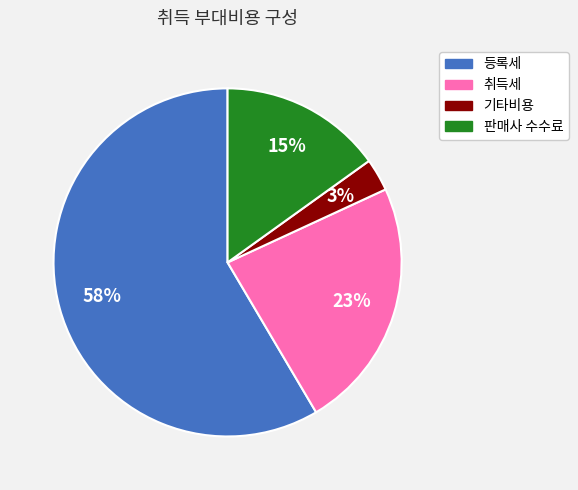

To the nearest percent, what percentage of the pie is 판매사 수수료?

15%